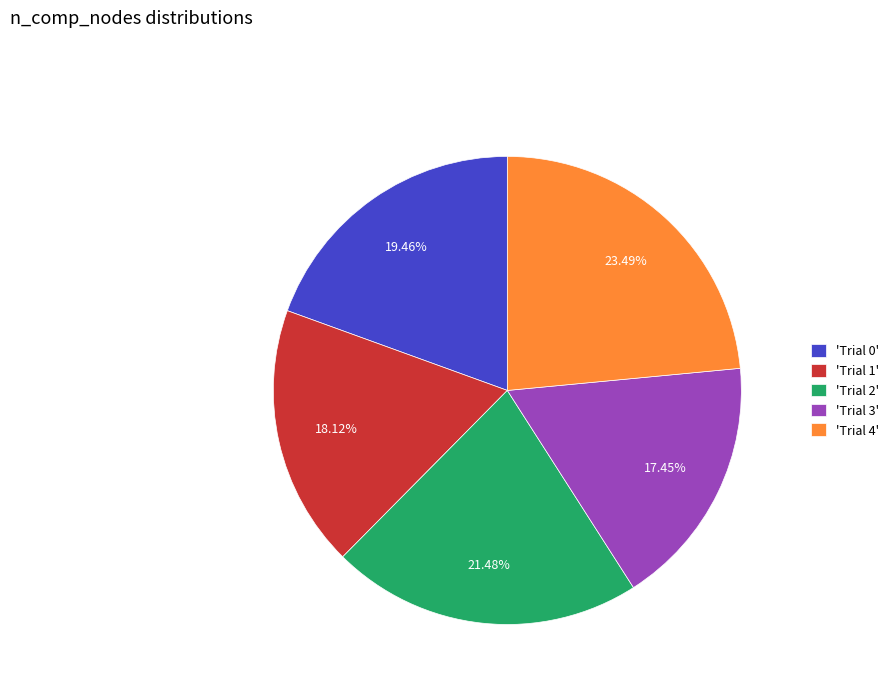

Do 'Trial 4' and 'Trial 3' together represent more than half of the pie?

No